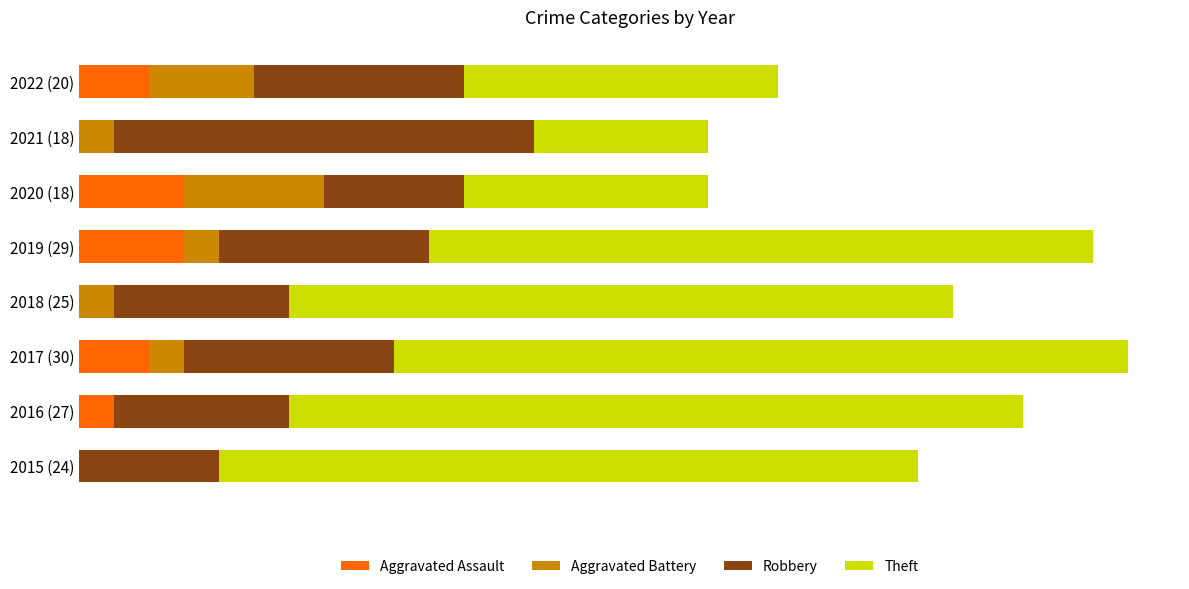

What is the value of the Theft bar at the 7th from the left?

5